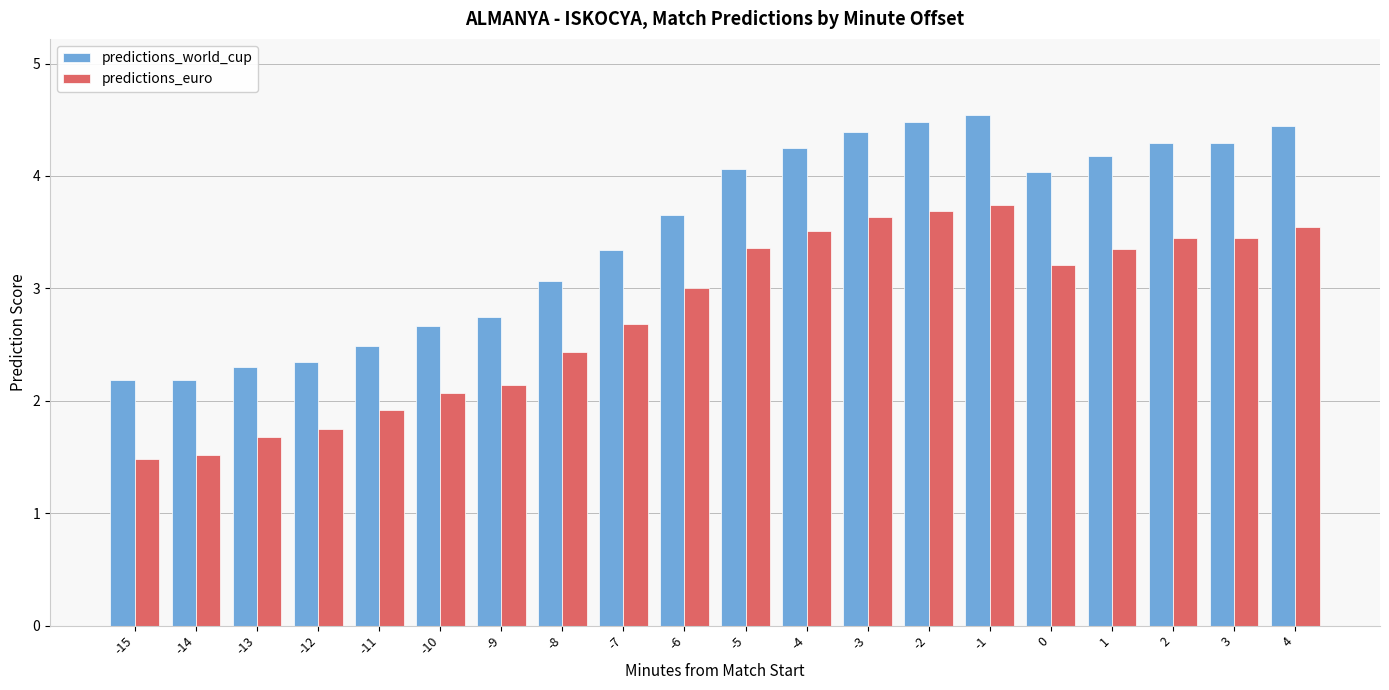

What is the lowest value of the predictions_world_cup series?

2.2